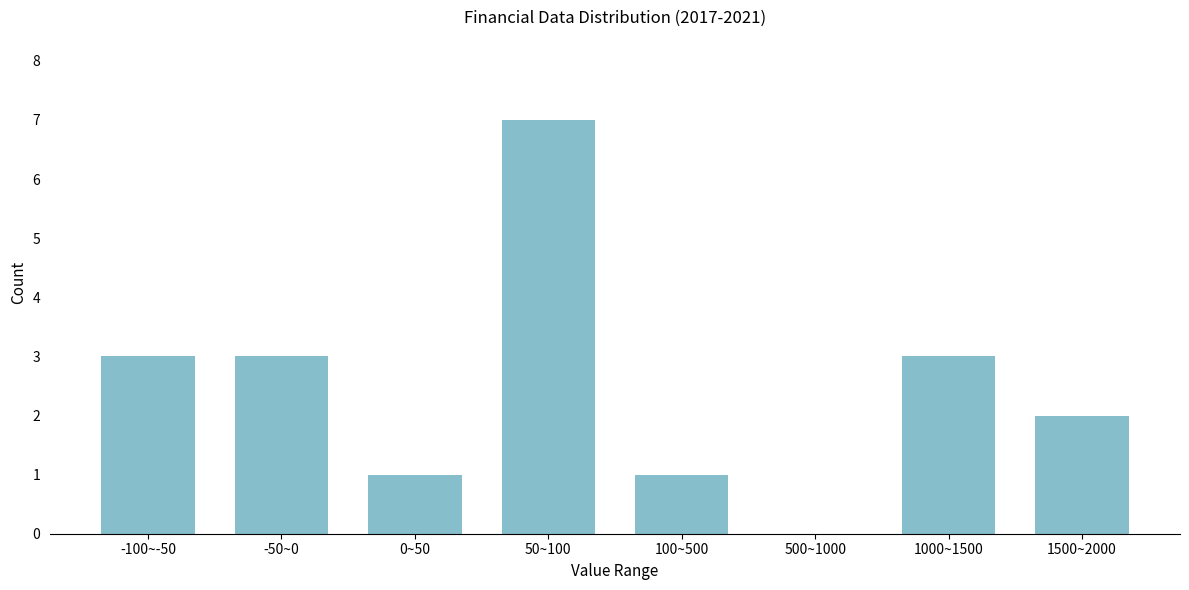

Reading right to left, transcribe all the data shown in this chart.

1500~2000=2	1000~1500=3	500~1000=0	100~500=1	50~100=7	0~50=1	-50~0=3	-100~-50=3